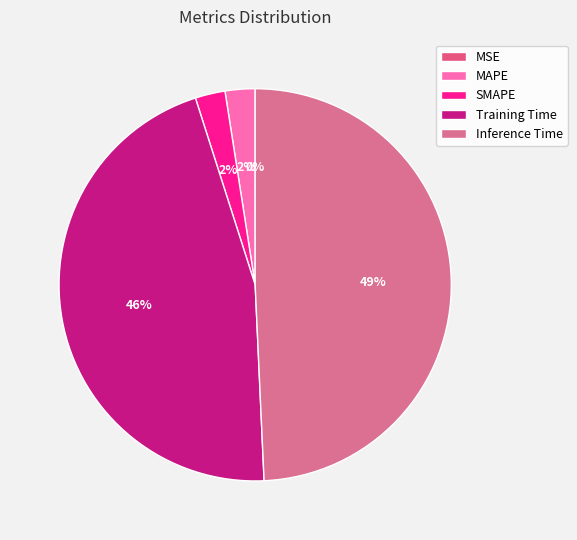

Rank the categories by value from highest to lowest.

Inference Time, Training Time, SMAPE, MAPE, MSE